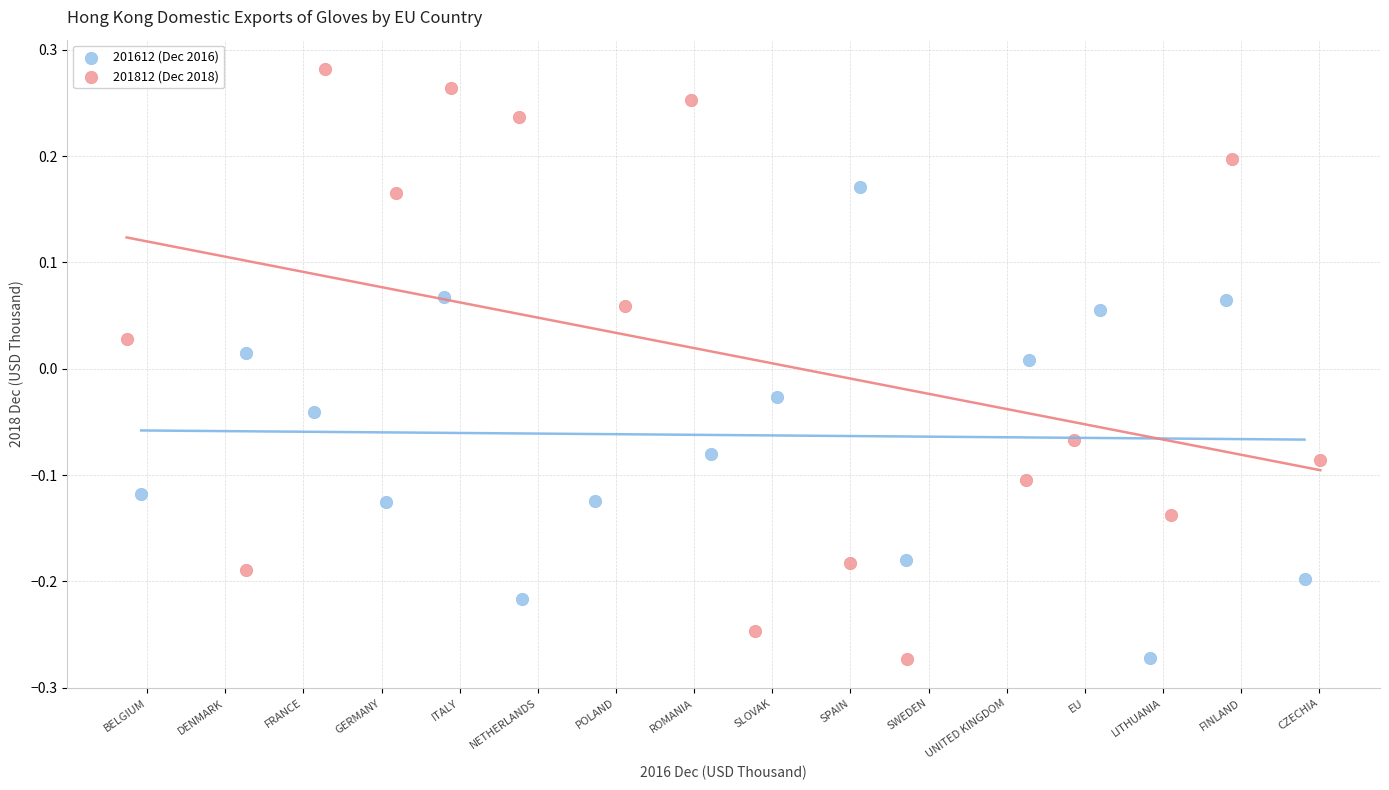

What are all the series names shown in the legend?

201612 (Dec 2016), 201812 (Dec 2018)